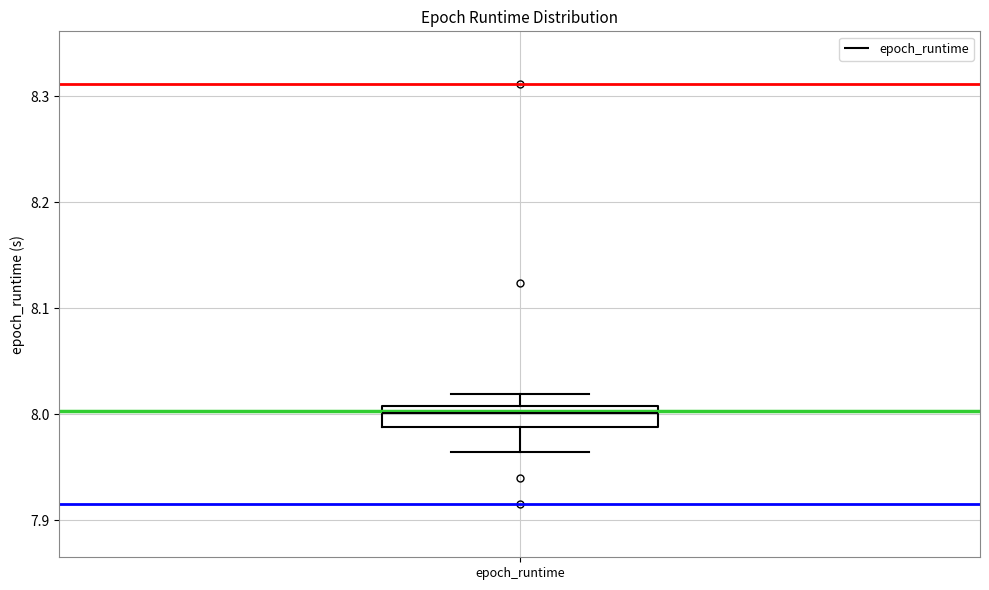

Read this box plot against the y-axis: the position of the median line, the range covered by the box, and the ends of both whiskers. The values are not printed on the chart, so give them approximately, as read against the axis.

median 8.00, box 7.99 to 8.01, whiskers 7.96 to 8.02